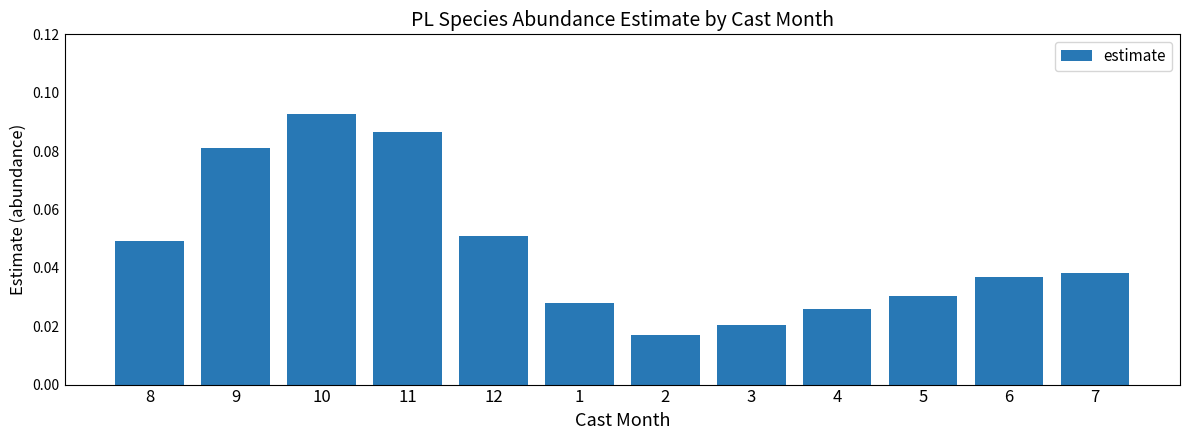

Which category has the lowest value across all series?

2